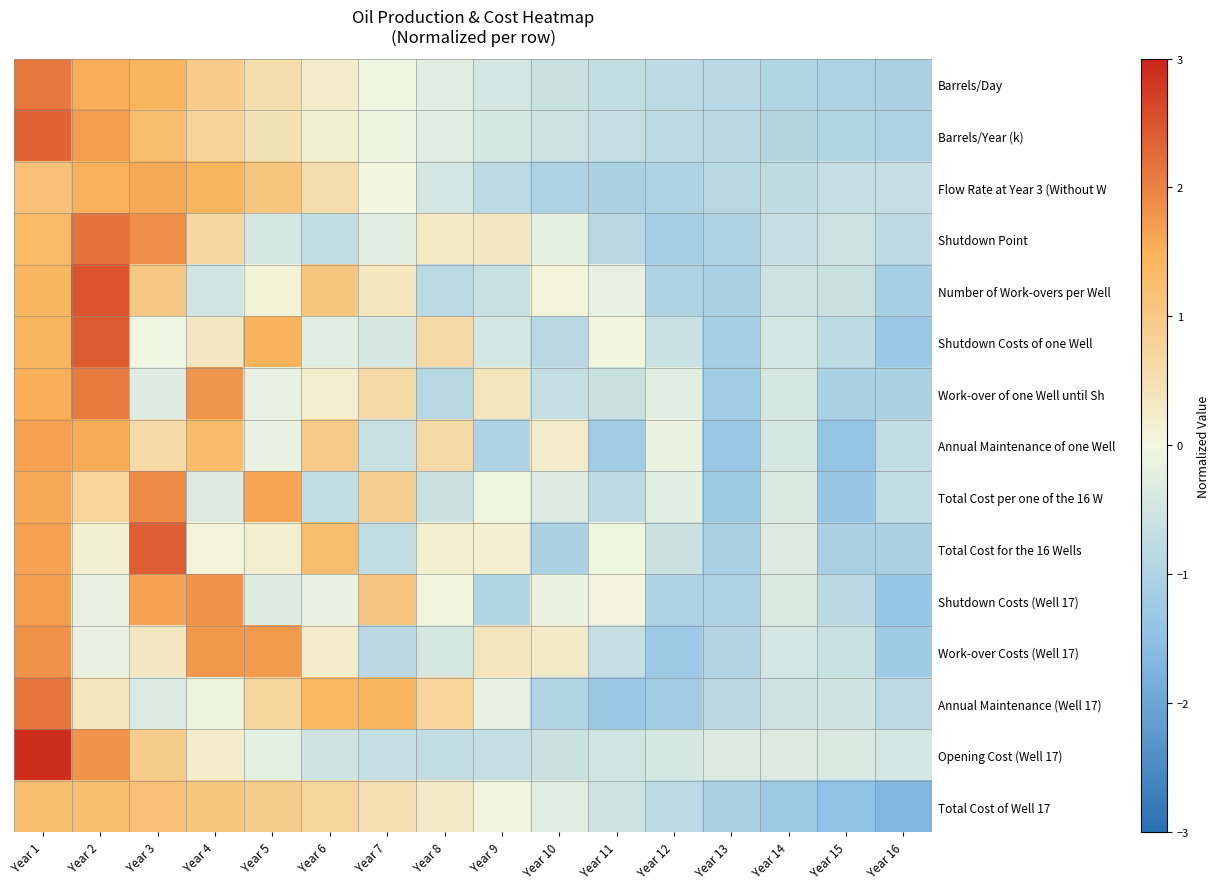

Reading right to left, transcribe all the data shown in this chart.

Barrels/Day: Year 16=-1.1	Year 15=-1.0	Year 14=-1.0	Year 13=-0.9	Year 12=-0.8	Year 11=-0.7	Year 10=-0.6	Year 9=-0.4	Year 8=-0.3	Year 7=-0.0	Year 6=0.2	Year 5=0.6	Year 4=1.0	Year 3=1.4	Year 2=1.5	Year 1=2.1
Barrels/Year (k): Year 16=-1.0	Year 15=-1.0	Year 14=-0.9	Year 13=-0.9	Year 12=-0.8	Year 11=-0.7	Year 10=-0.6	Year 9=-0.4	Year 8=-0.3	Year 7=-0.1	Year 6=0.2	Year 5=0.4	Year 4=0.8	Year 3=1.2	Year 2=1.7	Year 1=2.3
Flow Rate at Year 3 (Without W: Year 16=-0.7	Year 15=-0.7	Year 14=-0.8	Year 13=-0.9	Year 12=-1.0	Year 11=-1.1	Year 10=-1.0	Year 9=-0.8	Year 8=-0.5	Year 7=0.0	Year 6=0.6	Year 5=1.1	Year 4=1.5	Year 3=1.6	Year 2=1.5	Year 1=1.2
Shutdown Point: Year 16=-0.8	Year 15=-0.6	Year 14=-0.7	Year 13=-1.0	Year 12=-1.2	Year 11=-0.9	Year 10=-0.2	Year 9=0.3	Year 8=0.3	Year 7=-0.3	Year 6=-0.7	Year 5=-0.4	Year 4=0.7	Year 3=1.9	Year 2=2.2	Year 1=1.3
Number of Work-overs per Well: Year 16=-1.1	Year 15=-0.6	Year 14=-0.6	Year 13=-1.1	Year 12=-1.0	Year 11=-0.2	Year 10=0.1	Year 9=-0.7	Year 8=-0.8	Year 7=0.4	Year 6=1.1	Year 5=0.1	Year 4=-0.5	Year 3=1.0	Year 2=2.5	Year 1=1.4
Shutdown Costs of one Well: Year 16=-1.3	Year 15=-0.8	Year 14=-0.5	Year 13=-1.1	Year 12=-0.6	Year 11=0.0	Year 10=-0.9	Year 9=-0.5	Year 8=0.7	Year 7=-0.4	Year 6=-0.3	Year 5=1.5	Year 4=0.3	Year 3=-0.1	Year 2=2.4	Year 1=1.5
Work-over of one Well until Sh: Year 16=-1.0	Year 15=-1.1	Year 14=-0.4	Year 13=-1.2	Year 12=-0.3	Year 11=-0.6	Year 10=-0.7	Year 9=0.4	Year 8=-0.9	Year 7=0.6	Year 6=0.2	Year 5=-0.1	Year 4=1.8	Year 3=-0.3	Year 2=2.1	Year 1=1.5
Annual Maintenance of one Well: Year 16=-0.7	Year 15=-1.4	Year 14=-0.4	Year 13=-1.3	Year 12=-0.1	Year 11=-1.2	Year 10=0.3	Year 9=-1.0	Year 8=0.6	Year 7=-0.7	Year 6=1.0	Year 5=-0.1	Year 4=1.3	Year 3=0.6	Year 2=1.6	Year 1=1.7
Total Cost per one of the 16 W: Year 16=-0.7	Year 15=-1.3	Year 14=-0.4	Year 13=-1.2	Year 12=-0.2	Year 11=-0.8	Year 10=-0.3	Year 9=-0.0	Year 8=-0.6	Year 7=0.9	Year 6=-0.7	Year 5=1.6	Year 4=-0.4	Year 3=1.9	Year 2=0.8	Year 1=1.6
Total Cost for the 16 Wells: Year 16=-1.1	Year 15=-1.1	Year 14=-0.4	Year 13=-1.1	Year 12=-0.6	Year 11=-0.0	Year 10=-1.0	Year 9=0.2	Year 8=0.2	Year 7=-0.7	Year 6=1.2	Year 5=0.2	Year 4=0.1	Year 3=2.4	Year 2=0.2	Year 1=1.6
Shutdown Costs (Well 17): Year 16=-1.4	Year 15=-0.8	Year 14=-0.4	Year 13=-1.0	Year 12=-1.0	Year 11=0.1	Year 10=-0.1	Year 9=-1.0	Year 8=0.0	Year 7=1.0	Year 6=-0.2	Year 5=-0.3	Year 4=1.8	Year 3=1.7	Year 2=-0.2	Year 1=1.7
Work-over Costs (Well 17): Year 16=-1.2	Year 15=-0.6	Year 14=-0.5	Year 13=-0.9	Year 12=-1.3	Year 11=-0.7	Year 10=0.3	Year 9=0.4	Year 8=-0.4	Year 7=-0.9	Year 6=0.2	Year 5=1.8	Year 4=1.8	Year 3=0.3	Year 2=-0.1	Year 1=1.8
Annual Maintenance (Well 17): Year 16=-0.8	Year 15=-0.5	Year 14=-0.5	Year 13=-0.8	Year 12=-1.2	Year 11=-1.3	Year 10=-1.0	Year 9=-0.2	Year 8=0.8	Year 7=1.4	Year 6=1.4	Year 5=0.7	Year 4=-0.1	Year 3=-0.4	Year 2=0.4	Year 1=2.2
Opening Cost (Well 17): Year 16=-0.5	Year 15=-0.4	Year 14=-0.4	Year 13=-0.4	Year 12=-0.4	Year 11=-0.5	Year 10=-0.6	Year 9=-0.7	Year 8=-0.7	Year 7=-0.7	Year 6=-0.5	Year 5=-0.2	Year 4=0.2	Year 3=0.9	Year 2=1.8	Year 1=2.9
Total Cost of Well 17: Year 16=-1.7	Year 15=-1.5	Year 14=-1.3	Year 13=-1.1	Year 12=-0.8	Year 11=-0.5	Year 10=-0.3	Year 9=0.0	Year 8=0.3	Year 7=0.5	Year 6=0.7	Year 5=0.9	Year 4=1.1	Year 3=1.2	Year 2=1.2	Year 1=1.2